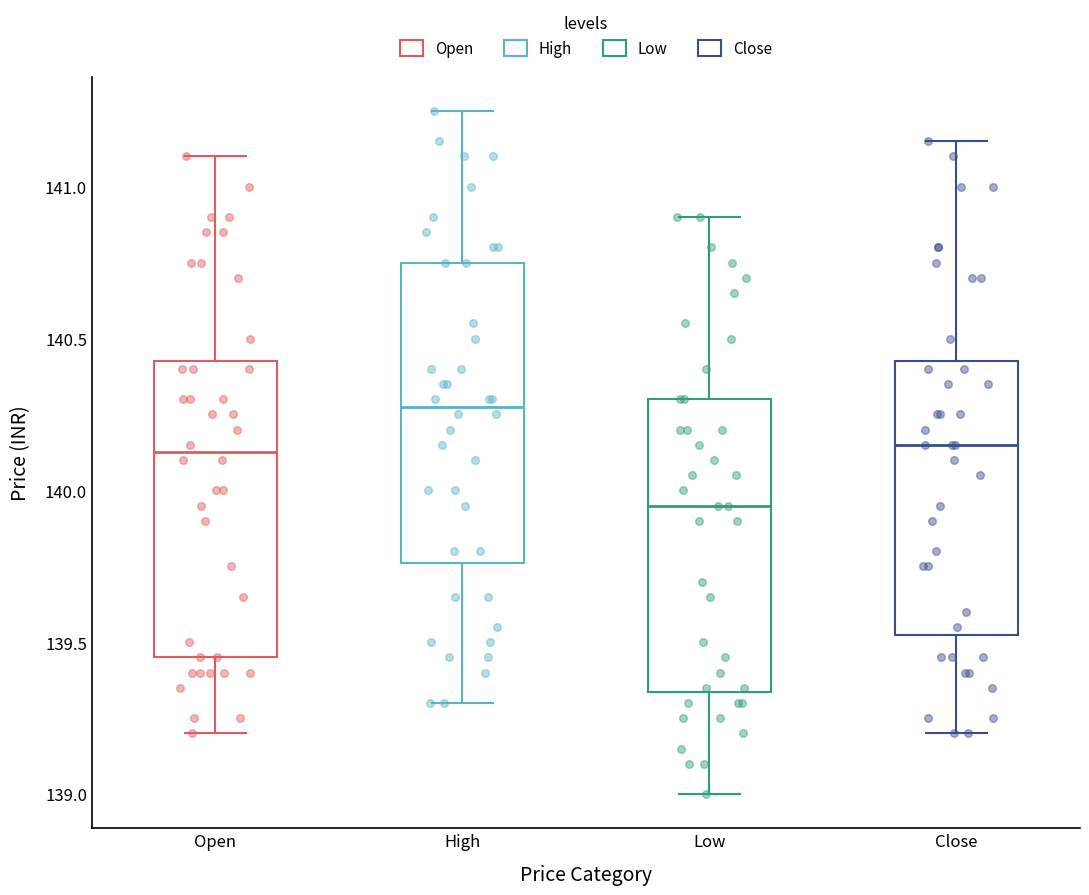

Which box has the highest median line?

High